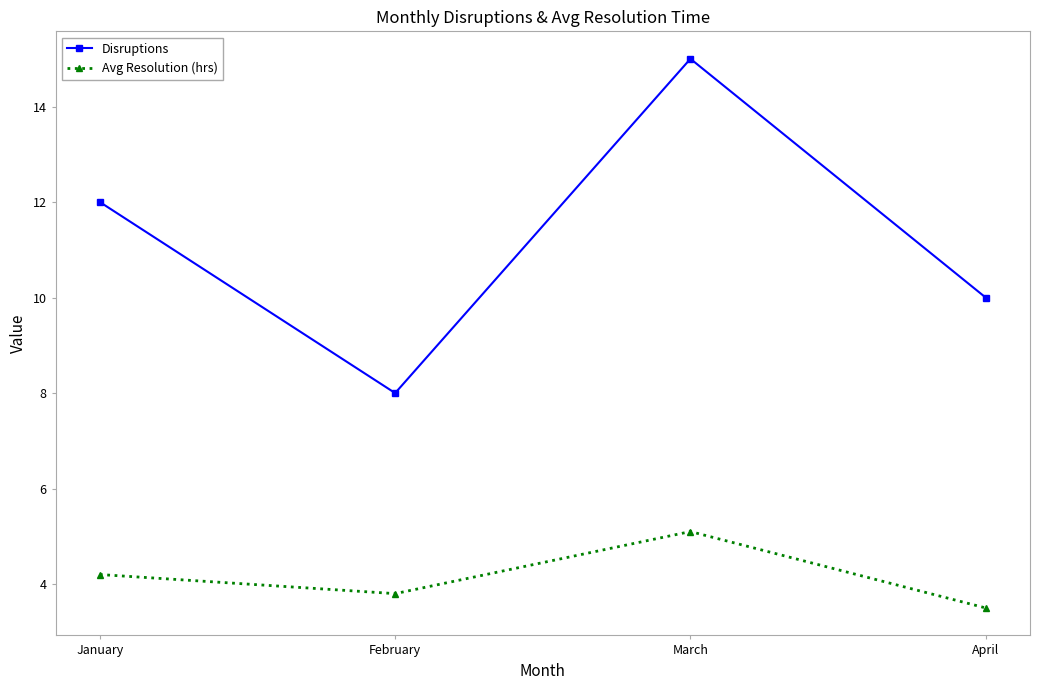

Which series has the largest range (max minus min)?

Disruptions